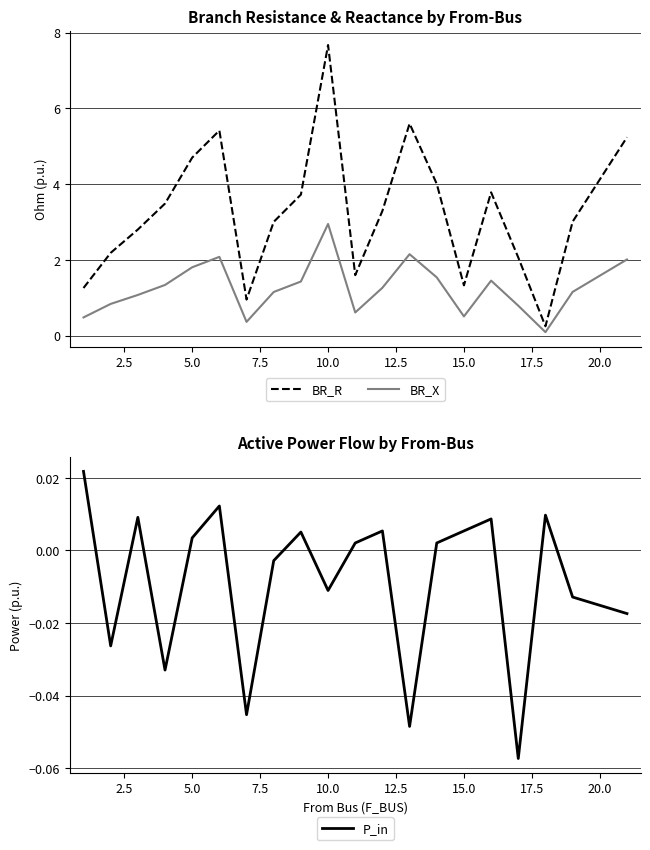

The BR_X series shows 0.1 at 15.0. True or false?

False